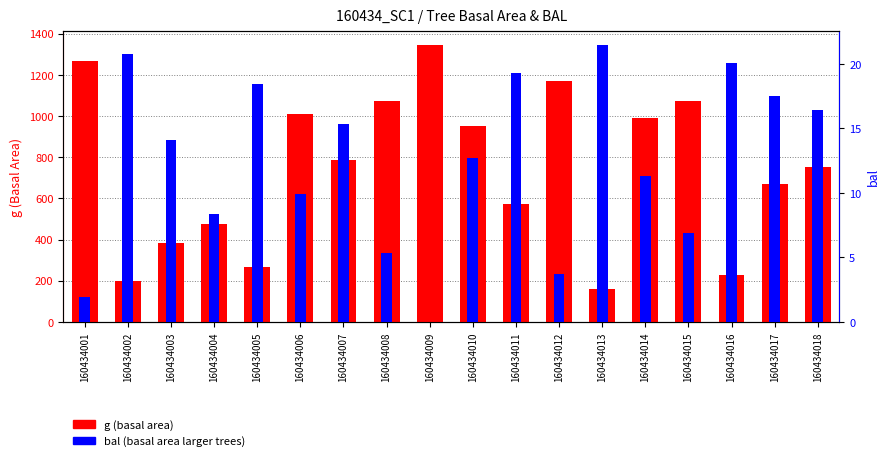

Rank the series by their maximum value, from highest to lowest.

g, bal